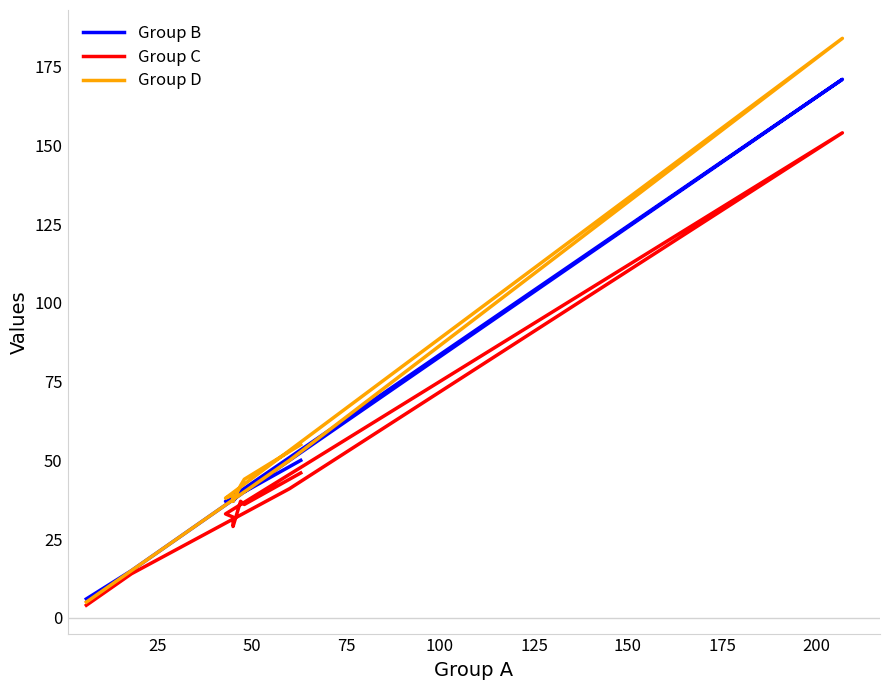

What is the sum of all Group B values?

483